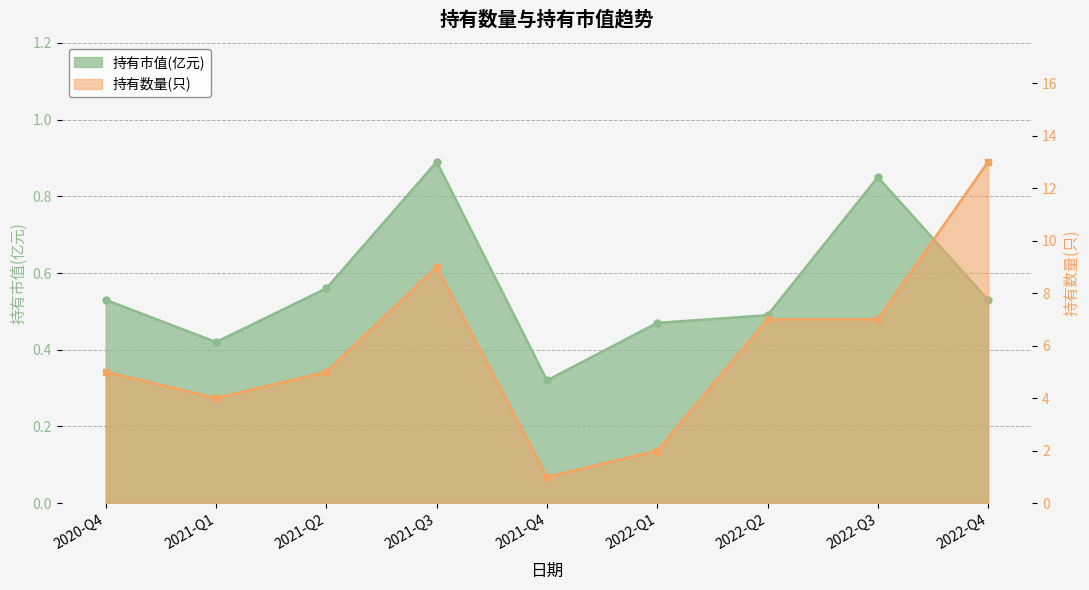

What are all the series names shown in the legend?

持有市值(亿元), 持有数量(只)